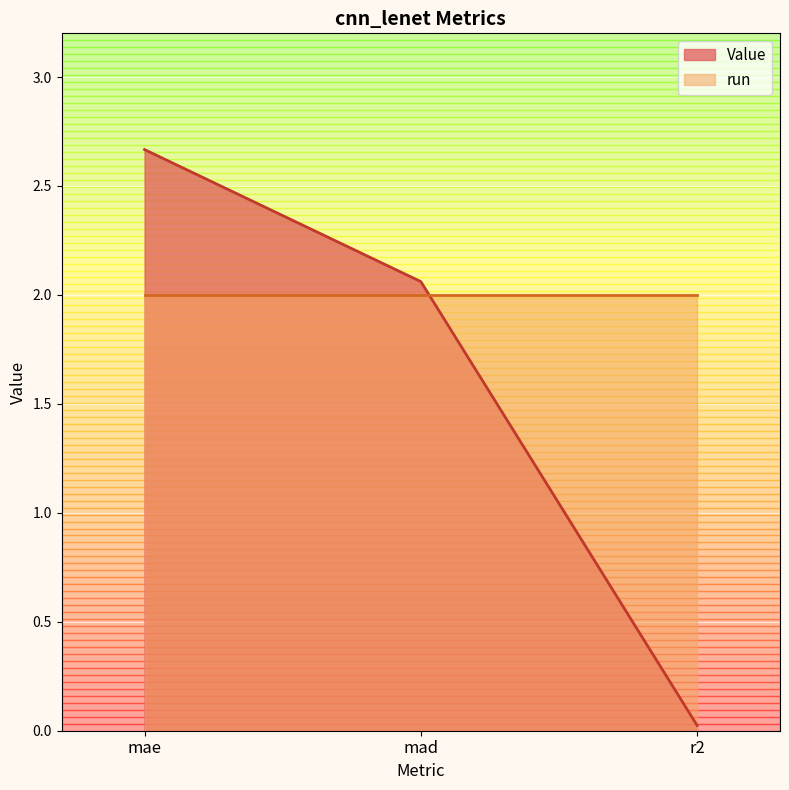

Reading right to left, what are all the values shown in this chart?

r2=0.0	mad=2.1	mae=2.7